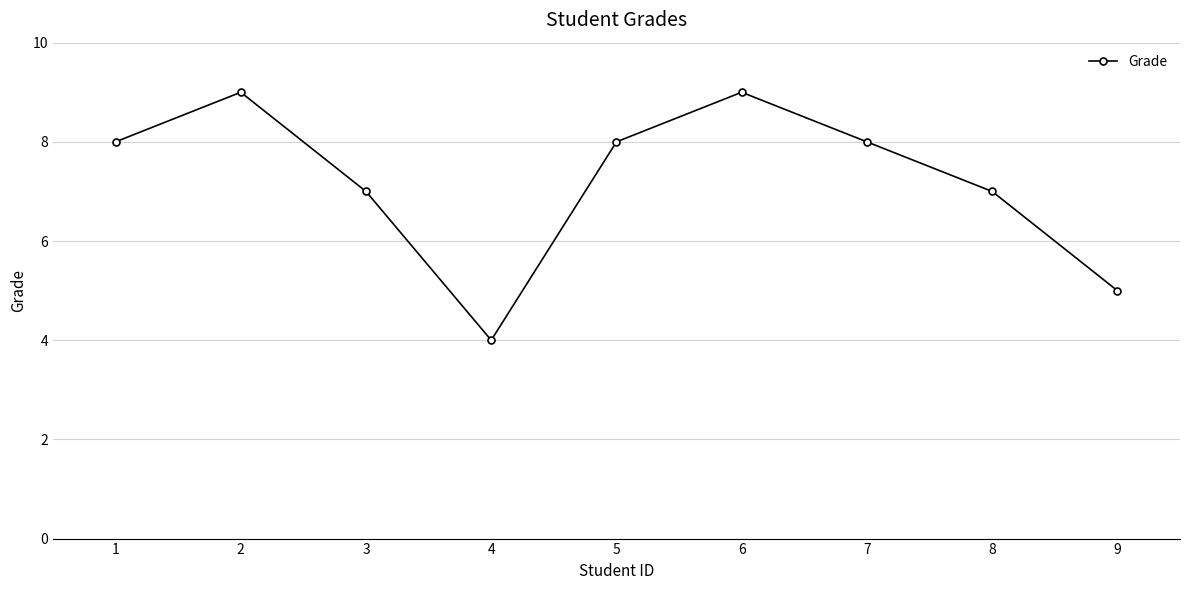

How many lines are shown in the chart?

1